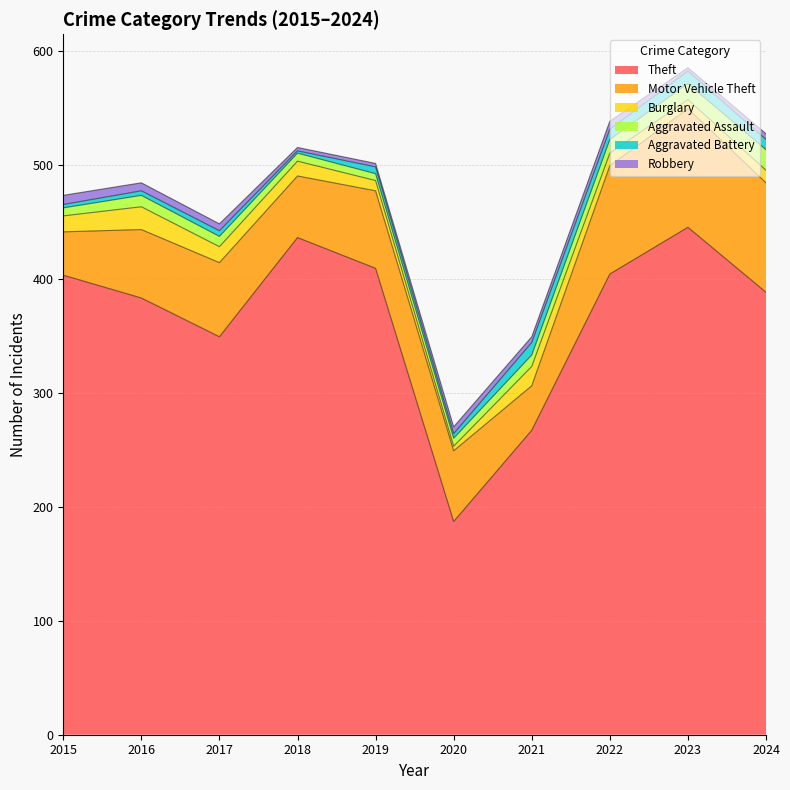

What is the value of the Robbery point at the 7th from the left?

5